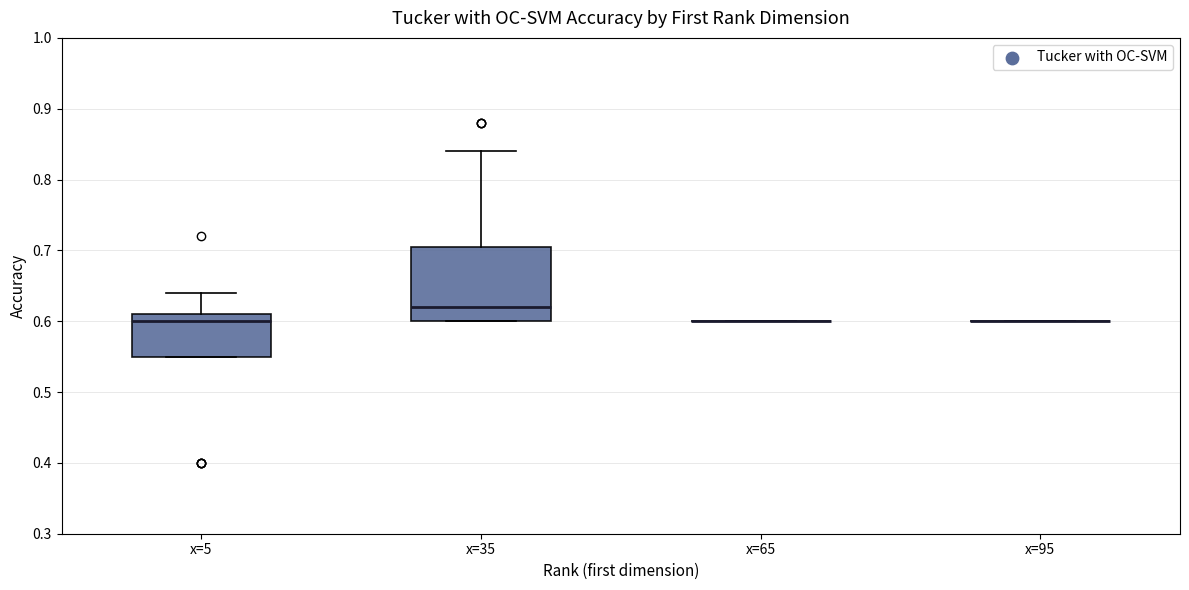

Reading left to right, read every box against the y-axis: the position of its median line, the range the box covers, and the ends of its whiskers. The values are not printed on the chart, so give them approximately, as read against the axis.

x=5: median 0.60, box 0.55 to 0.61, whiskers 0.55 to 0.64
x=35: median 0.62, box 0.60 to 0.71, whiskers 0.60 to 0.84
x=65: box collapsed to a line at 0.60, whiskers 0.60 to 0.60
x=95: box collapsed to a line at 0.60, whiskers 0.60 to 0.60